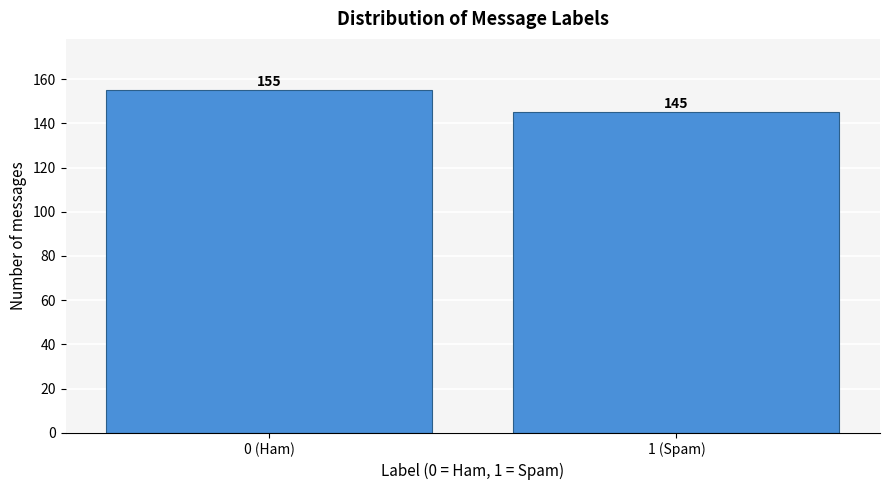

Reading right to left, list all the values displayed in this chart.

145	155